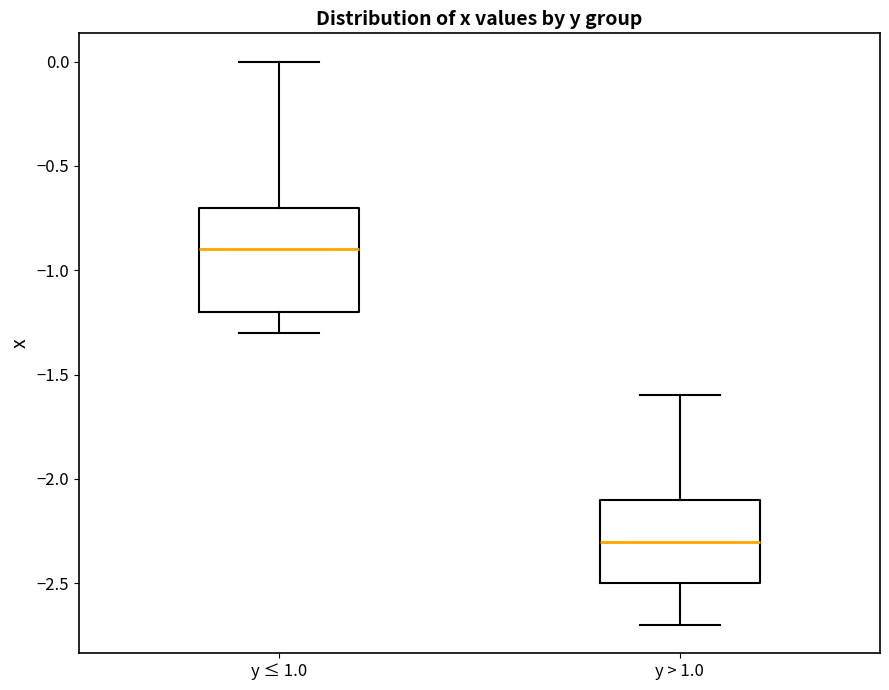

Reading left to right, read every box against the y-axis: the position of its median line, the range the box covers, and the ends of its whiskers. The values are not printed on the chart, so give them approximately, as read against the axis.

y ≤ 1.0: median -0.9, box -1.2 to -0.7, whiskers -1.3 to 0.0
y > 1.0: median -2.3, box -2.5 to -2.1, whiskers -2.7 to -1.6